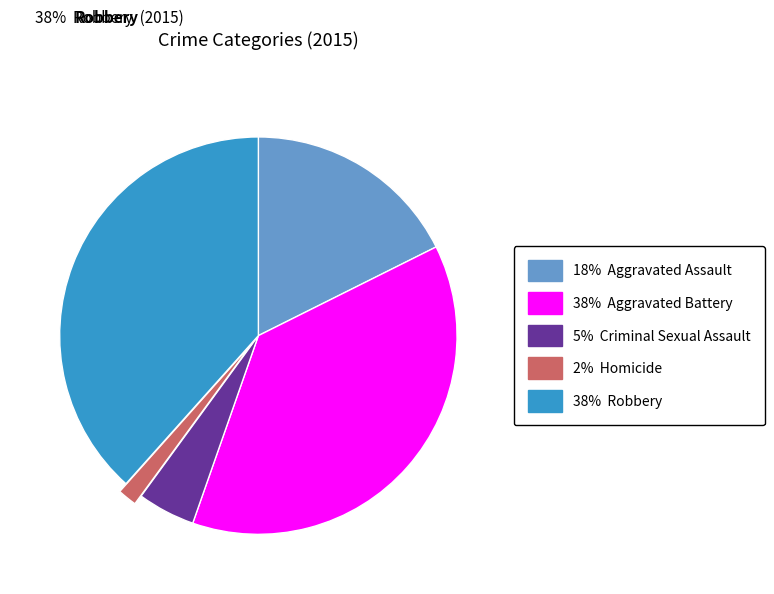

To the nearest percent, what is the average slice percentage?

20%